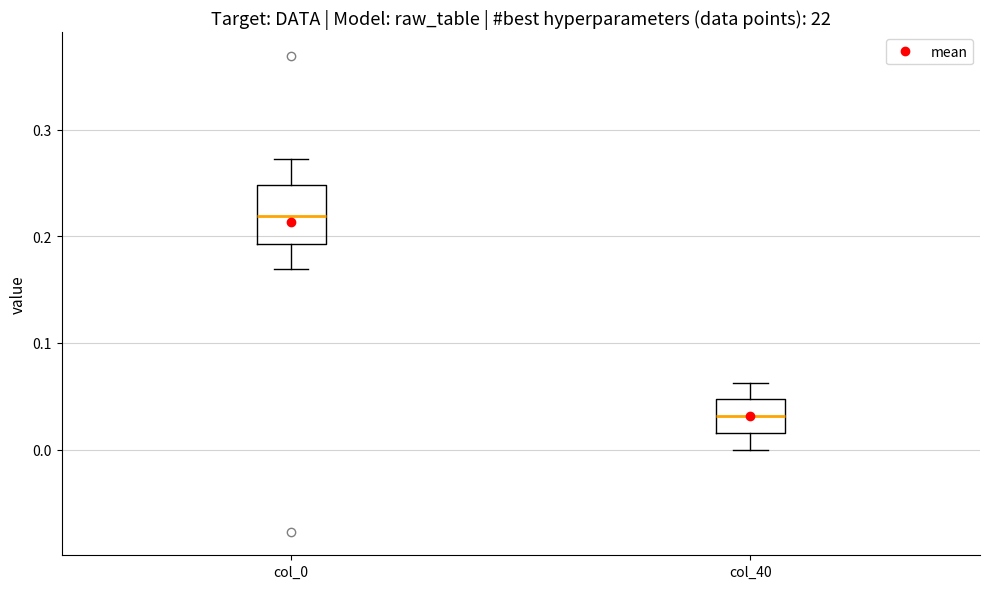

Reading left to right, transcribe this box plot: for each box, give where its median line is, the range the box spans, and where its two whiskers end, as read against the y-axis. The values are not printed on the chart, so give them approximately, as read against the axis.

col_0: median 0.22, box 0.19 to 0.25, whiskers 0.17 to 0.27
col_40: median 0.03, box 0.02 to 0.05, whiskers 0.00 to 0.06